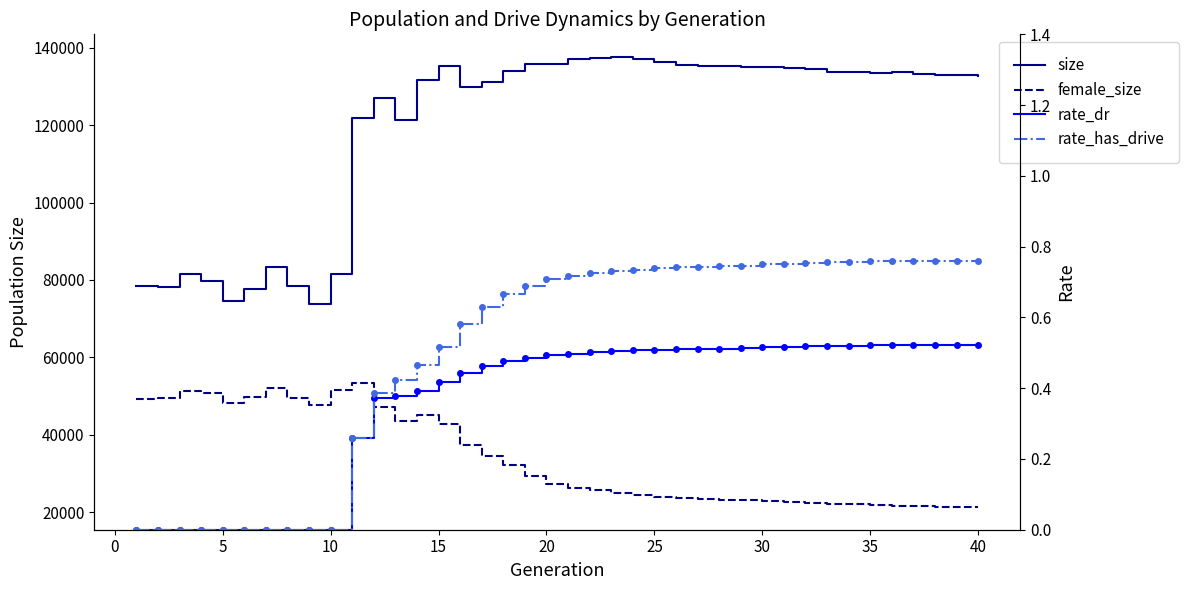

True or false: rate_dr has a value of 0.5 at 23.

True